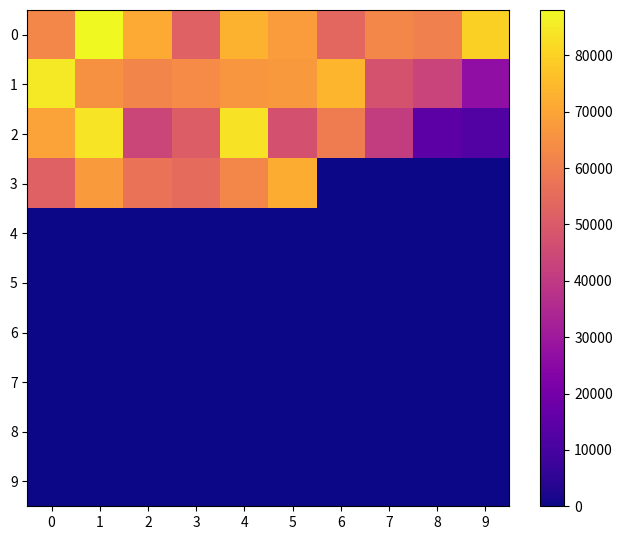

Reading right to left, transcribe all the data shown in this chart.

0: 9=79507.0	8=60625.5	7=62383.0	6=53906.8	5=67840.5	4=73070.5	3=51958.0	2=71361.0	1=88033.5	0=62460.4
1: 9=26617.0	8=43064.0	7=47461.5	6=73639.0	5=67080.0	4=66638.0	3=63756.5	2=62104.0	1=65001.0	0=84935.5
2: 9=12601.5	8=14497.5	7=41187.0	6=59562.5	5=47414.0	4=83462.0	3=50824.5	2=43895.5	1=83754.0	0=69288.0
3: 9=0.0	8=0.0	7=0.0	6=0.0	5=72118.0	4=62522.5	3=54861.0	2=56854.0	1=67463.0	0=52222.0
4: 9=0.0	8=0.0	7=0.0	6=0.0	5=0.0	4=0.0	3=0.0	2=0.0	1=0.0	0=0.0
5: 9=0.0	8=0.0	7=0.0	6=0.0	5=0.0	4=0.0	3=0.0	2=0.0	1=0.0	0=0.0
6: 9=0.0	8=0.0	7=0.0	6=0.0	5=0.0	4=0.0	3=0.0	2=0.0	1=0.0	0=0.0
7: 9=0.0	8=0.0	7=0.0	6=0.0	5=0.0	4=0.0	3=0.0	2=0.0	1=0.0	0=0.0
8: 9=0.0	8=0.0	7=0.0	6=0.0	5=0.0	4=0.0	3=0.0	2=0.0	1=0.0	0=0.0
9: 9=0.0	8=0.0	7=0.0	6=0.0	5=0.0	4=0.0	3=0.0	2=0.0	1=0.0	0=0.0